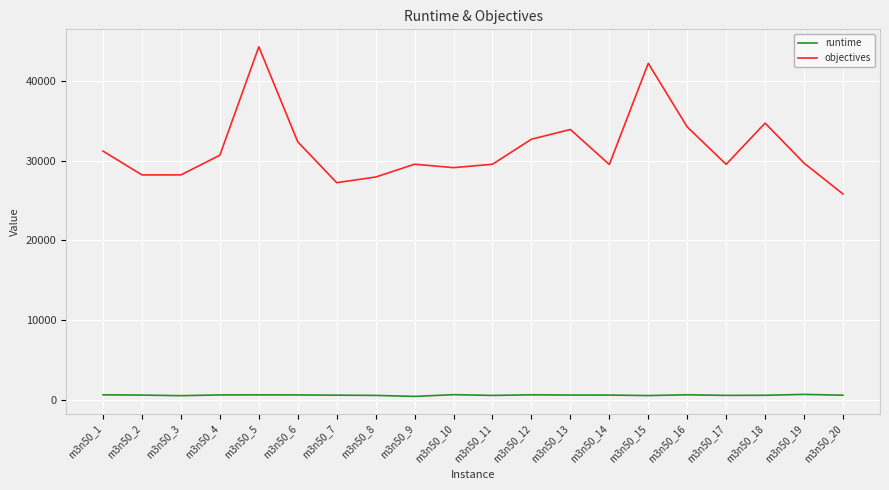

At which category is the sum across all series the highest?

m3n50_5